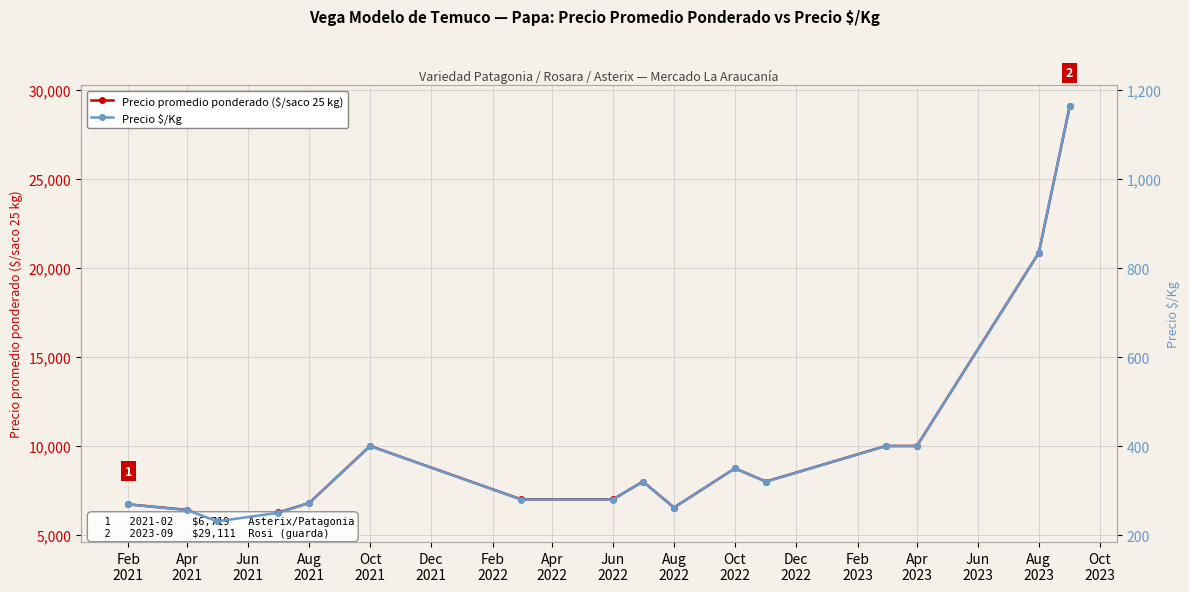

Which series changed the most between Apr
2022 and Jun
2022?

Precio promedio ponderado ($/saco 25 kg)